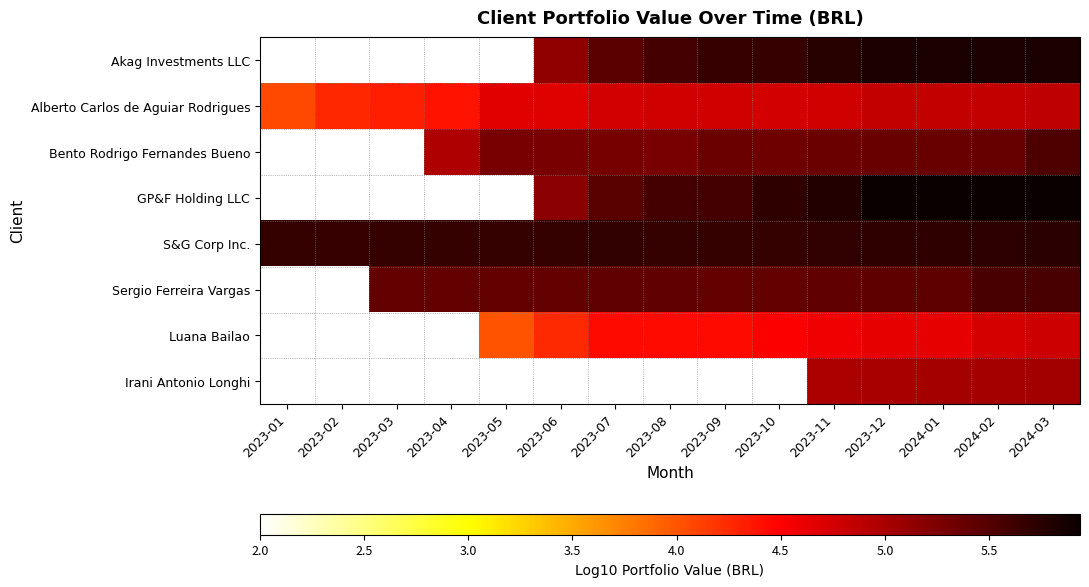

What is the difference between the Alberto Carlos de Aguiar Rodrigues values at 2023-06 and 2023-08?

0.1